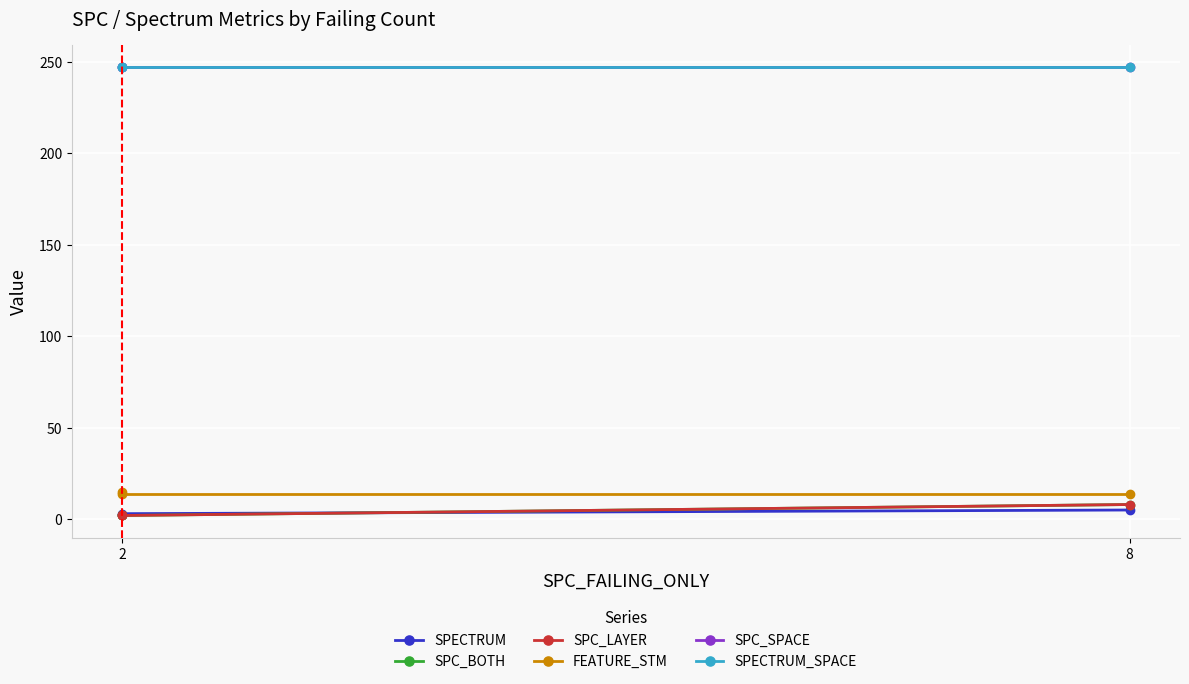

What is the difference between the SPECTRUM values at 8 and 2?

1